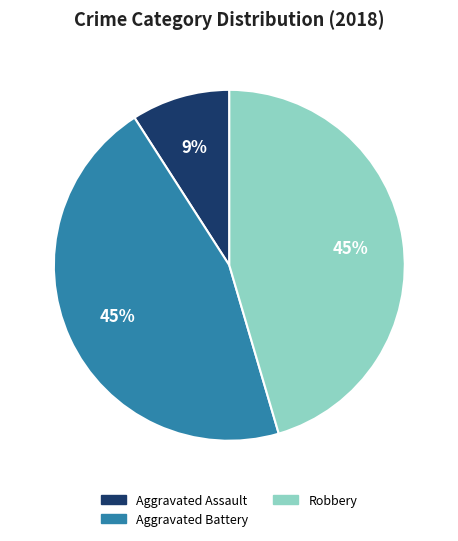

Is there any slice that represents more than half of the pie?

No